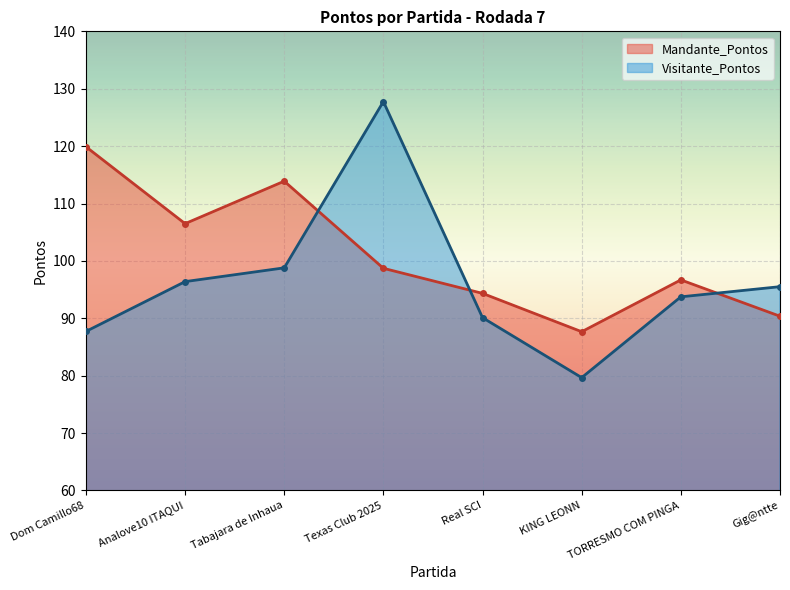

Which series changed the most between Dom Camillo68 and Texas Club 2025?

Visitante_Pontos